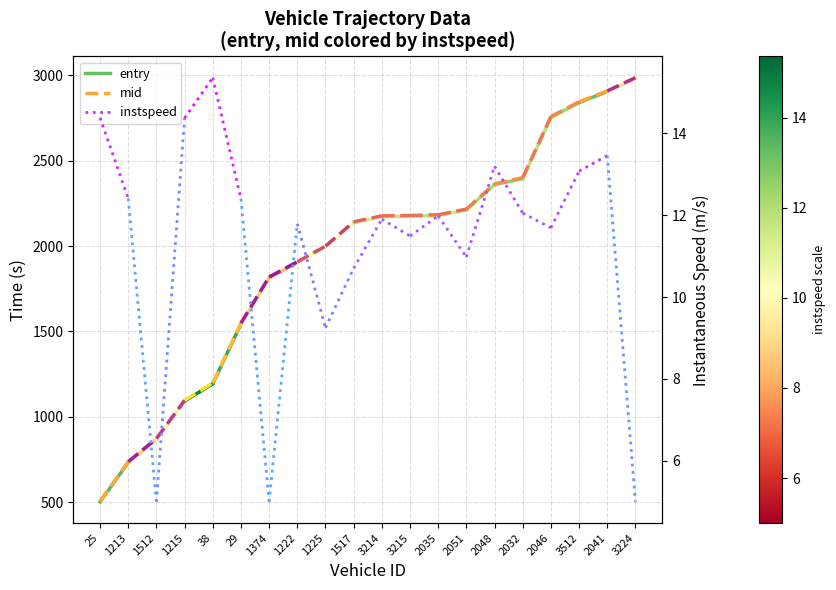

How many lines are shown in the chart?

3